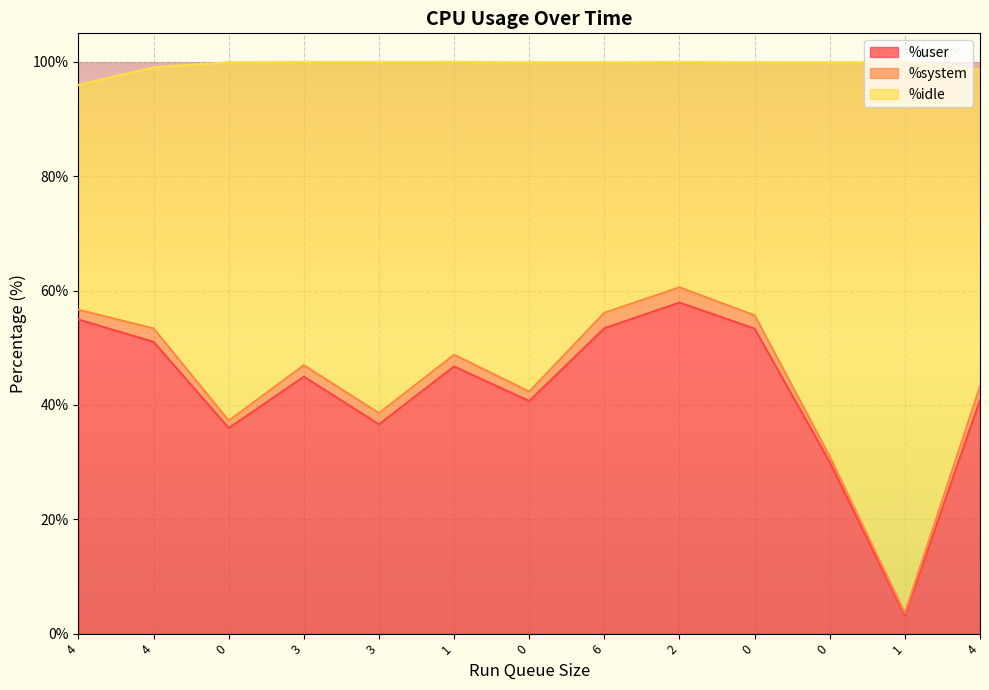

True or false: %user has a value of 51.0 at 4.

True